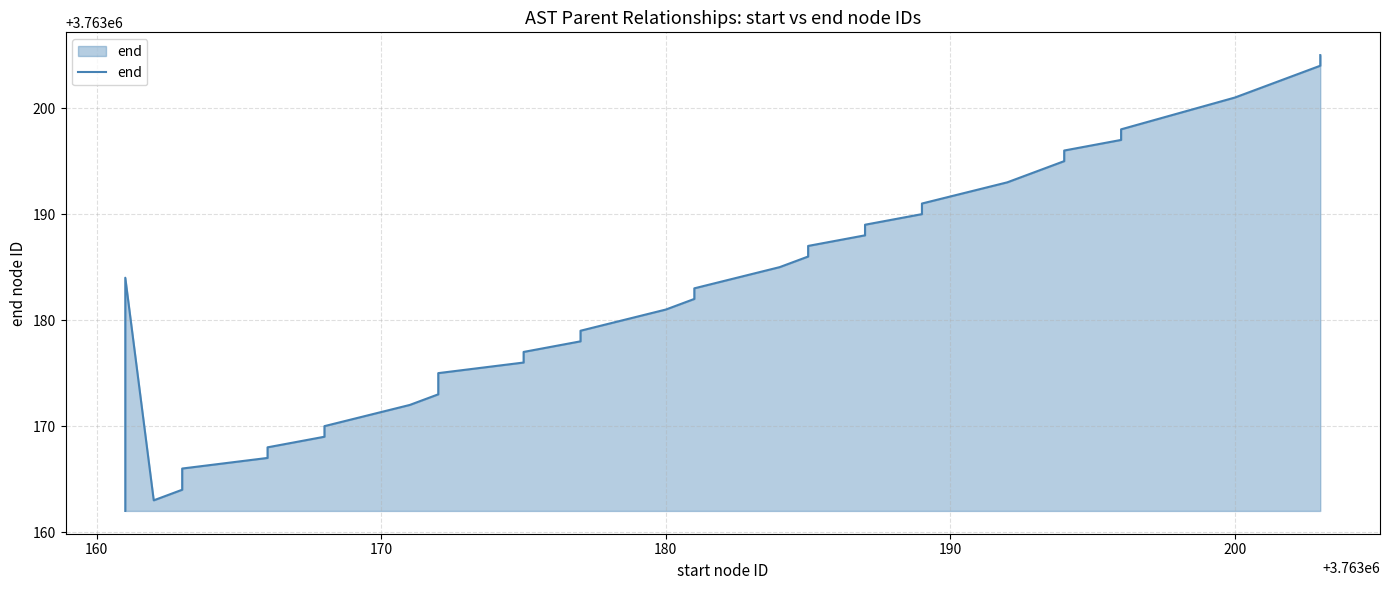

What is the difference between the maximum and minimum values?

43